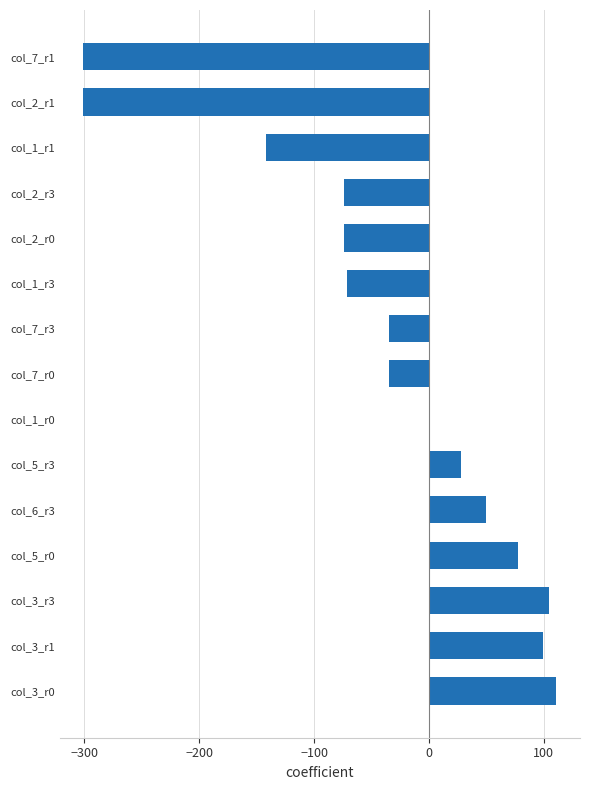

Reading bottom to top, extract all data points from this chart.

col_3_r0=111.0	col_3_r1=99.0	col_3_r3=105.0	col_5_r0=78.0	col_6_r3=49.5	col_5_r3=28.0	col_1_r0=0.0	col_7_r0=-35.0	col_7_r3=-35.0	col_1_r3=-71.0	col_2_r0=-74.0	col_2_r3=-74.0	col_1_r1=-142.0	col_2_r1=-301.0	col_7_r1=-301.0